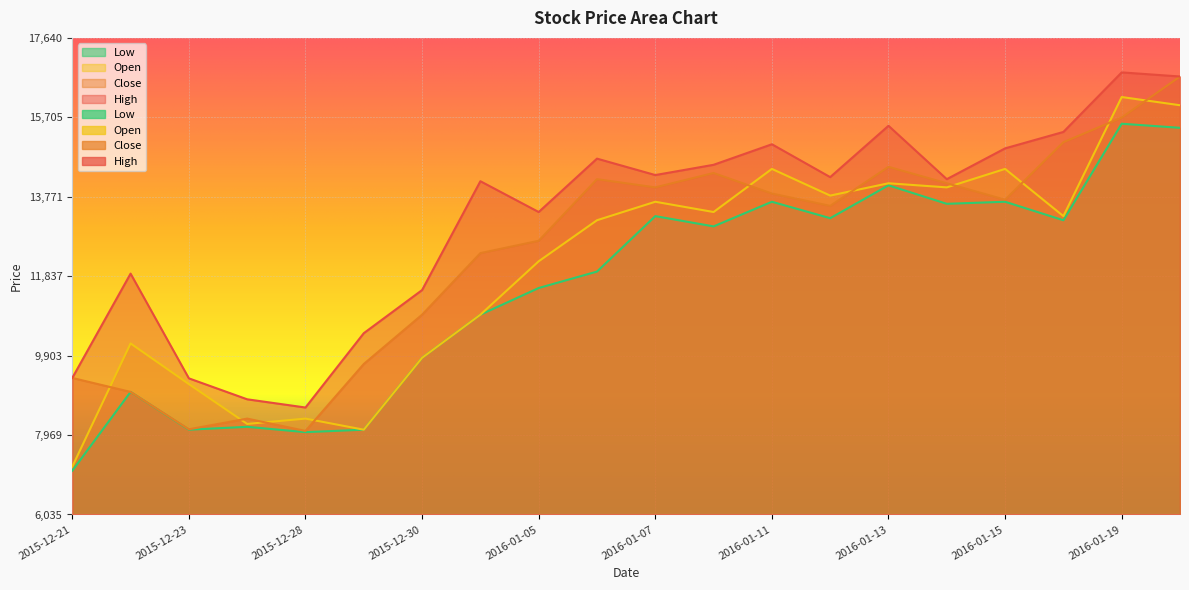

What is the sum of all Close values?

248380